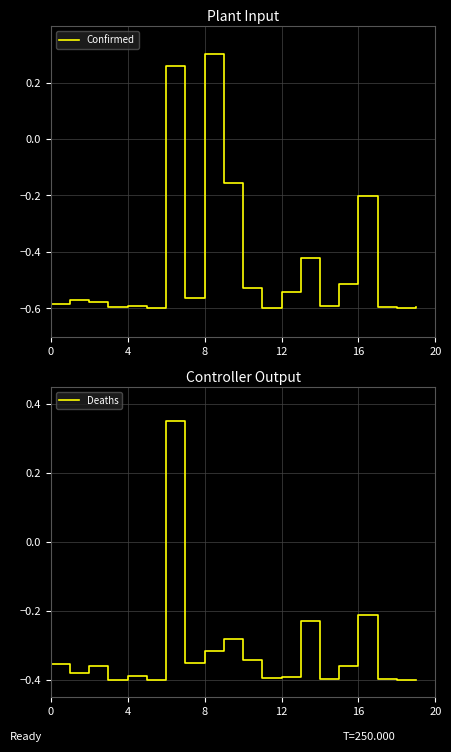

Where is Deaths nearest to the value 0?

16